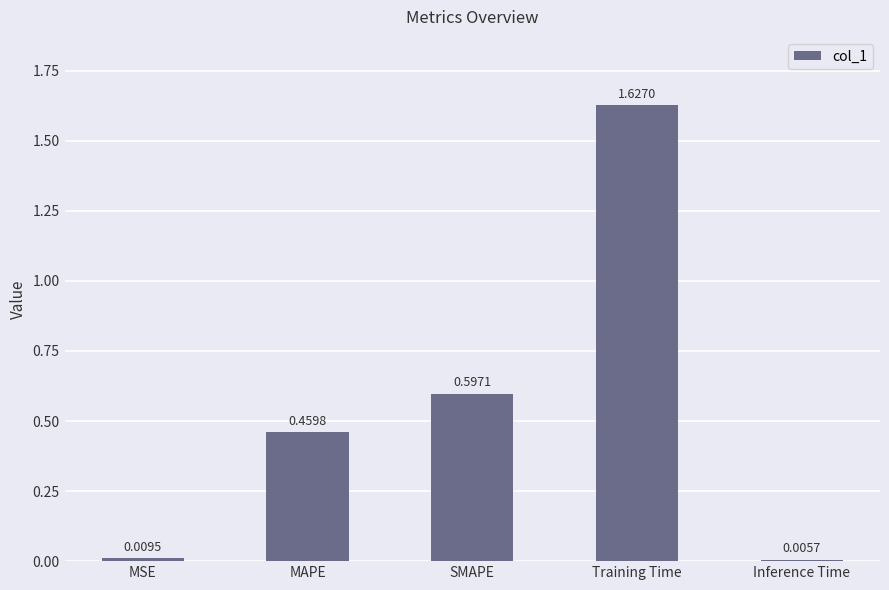

The chart shows a value of 1.0 at SMAPE. True or false?

False